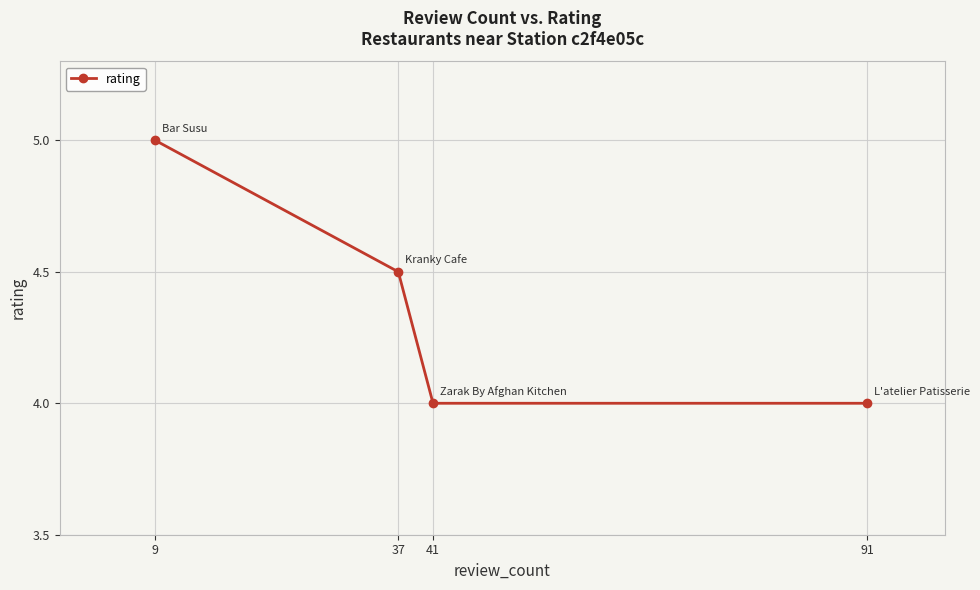

The value at 37 is 4.5. True or false?

True